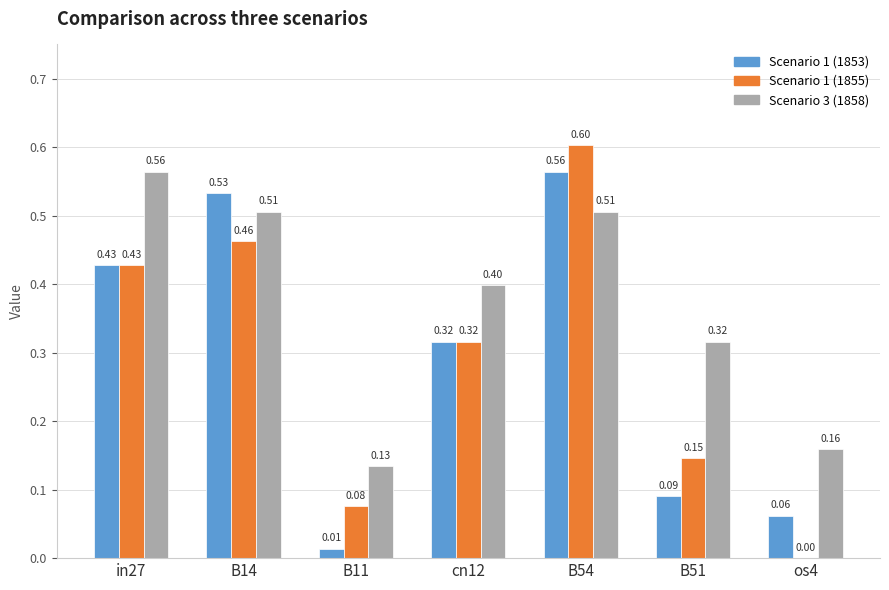

What is the maximum value shown in the chart?

0.6